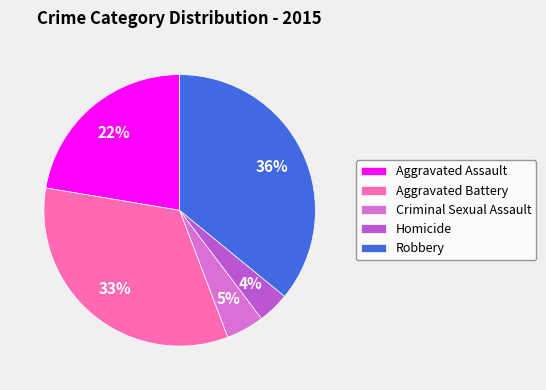

Is there a majority slice in this chart?

No